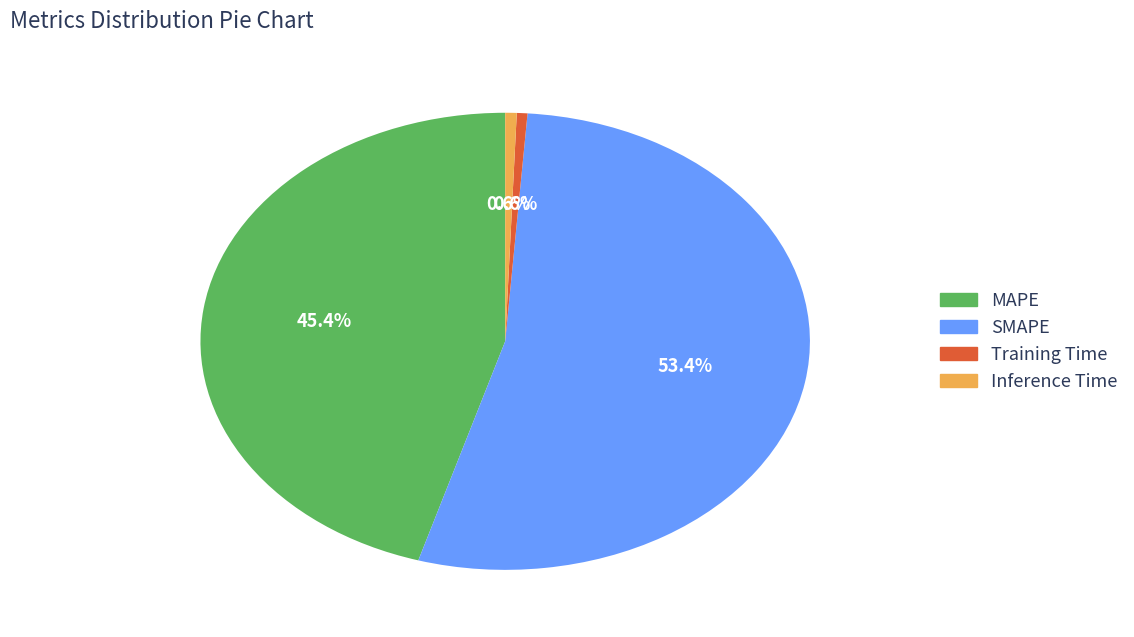

Is it true that Training Time is 1% of the pie?

True